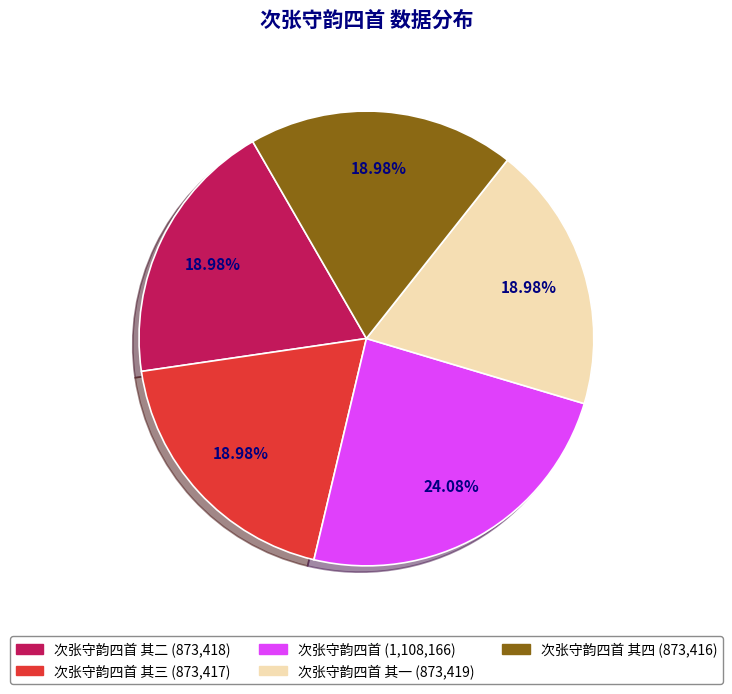

To the nearest percent, what is the average slice percentage?

20%